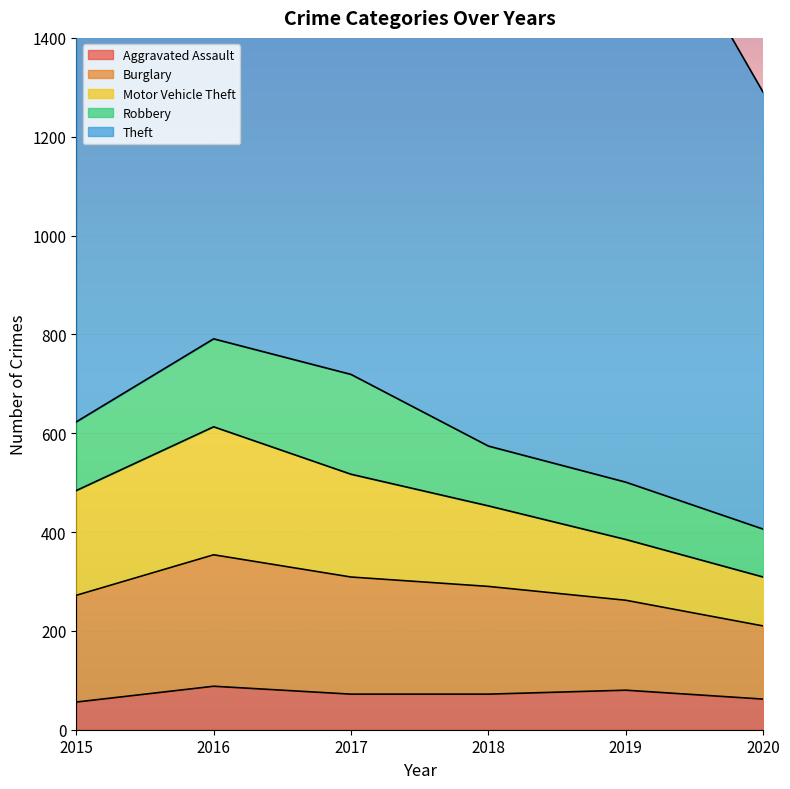

What are all the series names shown in the legend?

Aggravated Assault, Burglary, Motor Vehicle Theft, Robbery, Theft